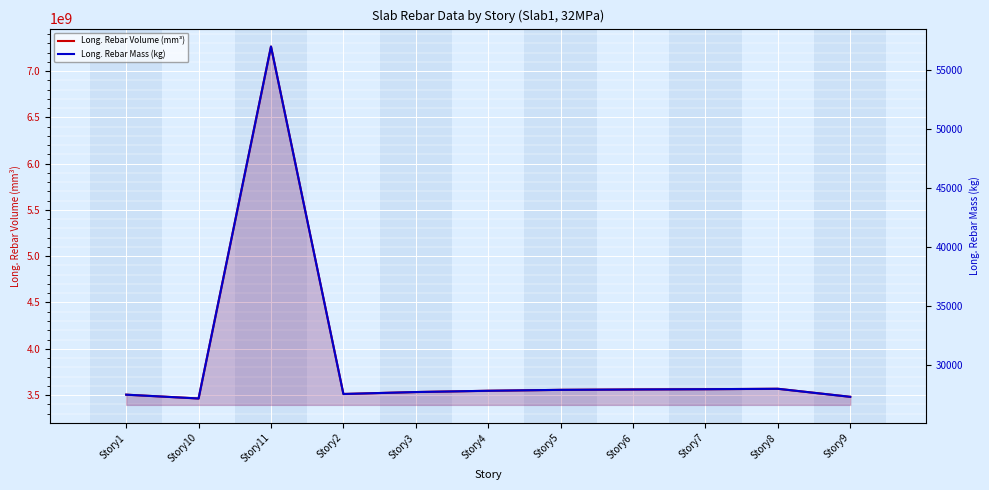

Rank the series by their maximum value, from lowest to highest.

Long. Rebar Mass (kg), Long. Rebar Volume (mm³)